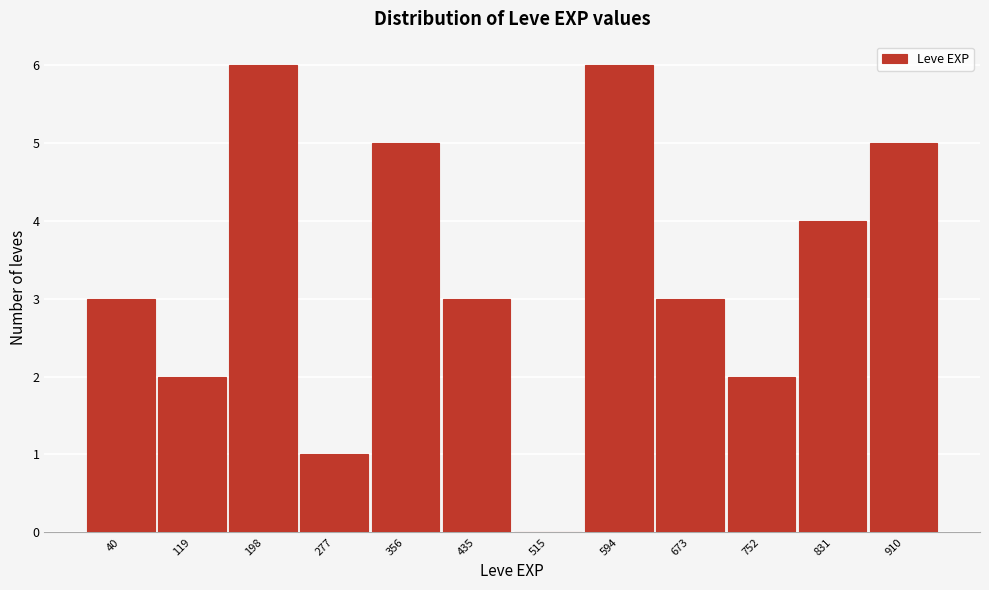

Reading right to left, list all the values displayed in this chart.

910=5	831=4	752=2	673=3	594=6	515=0	435=3	356=5	277=1	198=6	119=2	40=3